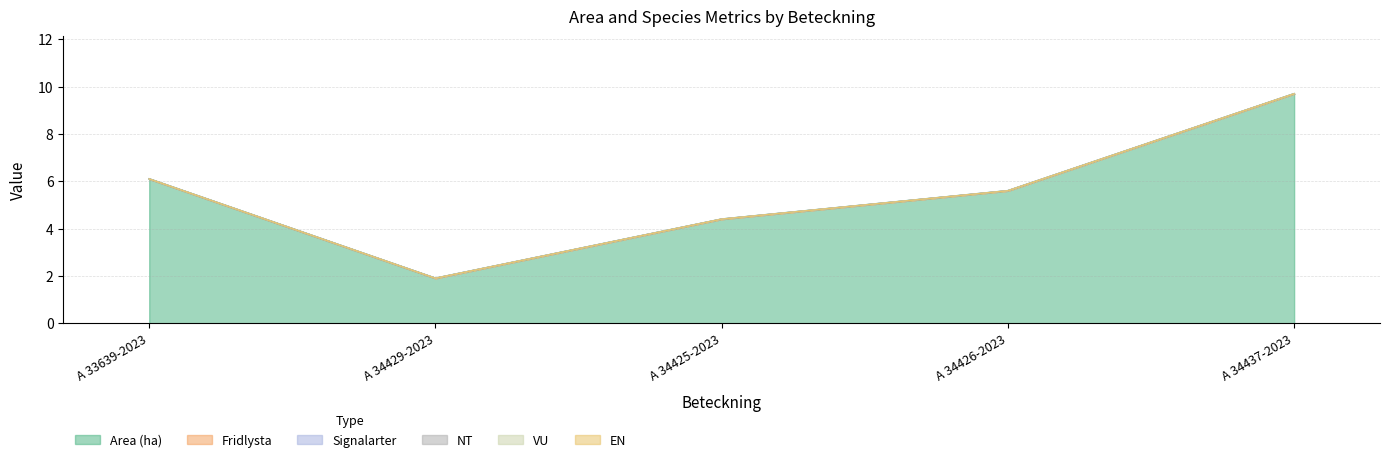

True or false: NT and Signalarter intersect in this chart.

False